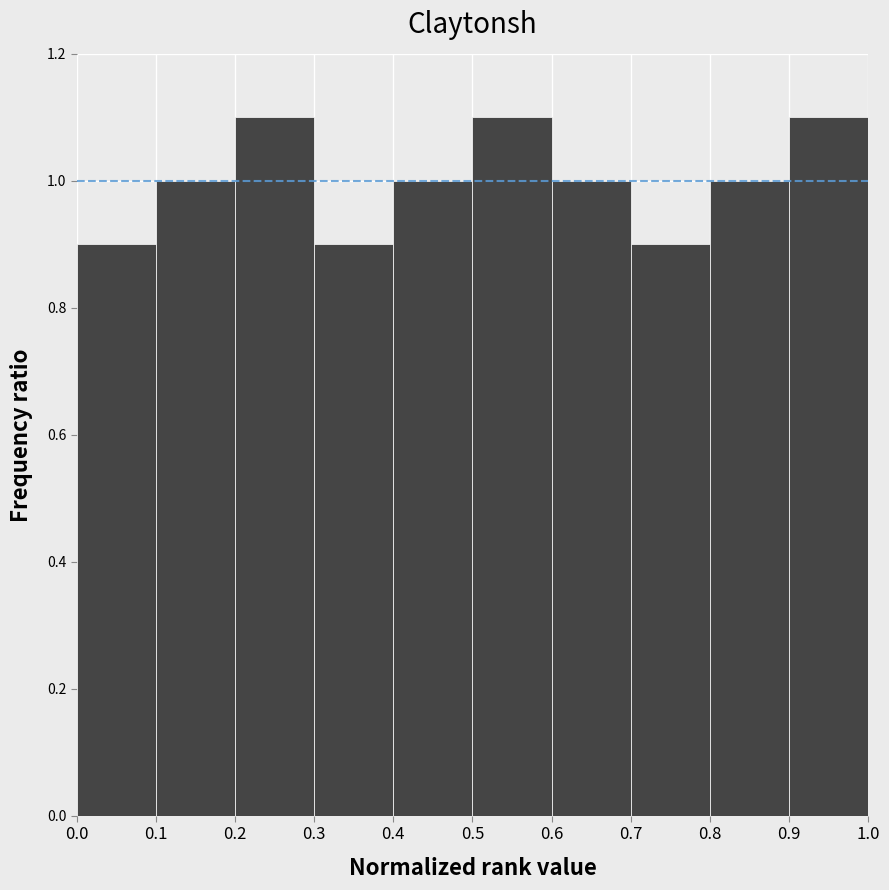

What is the height of the bar covering 0.1 to 0.2 on the x-axis? The values are not printed on the chart, so give them approximately, as read against the axis.

1.0